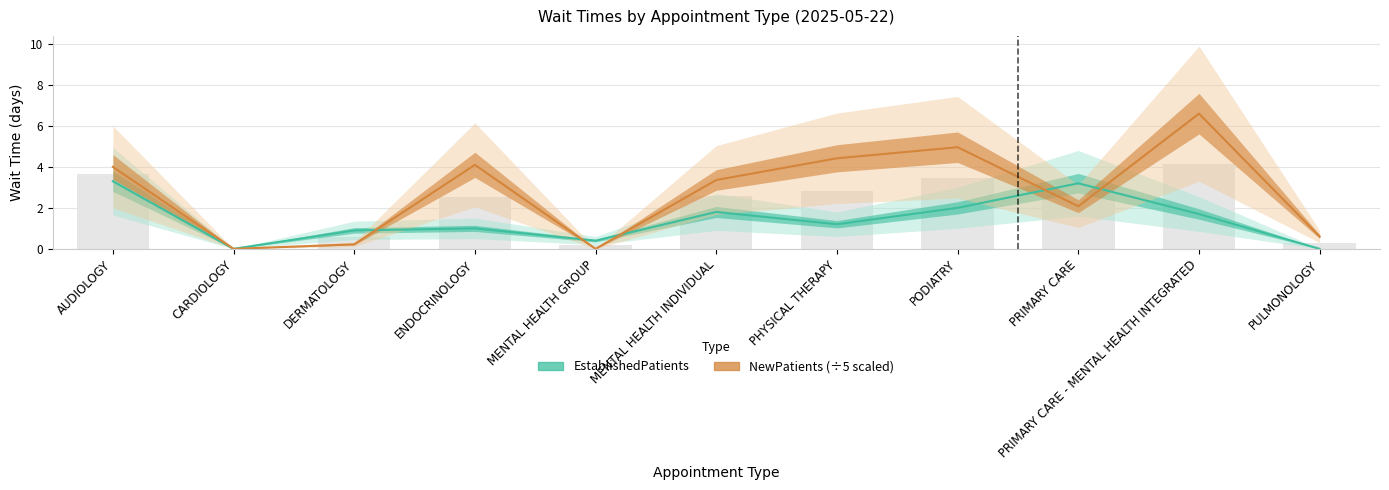

What is the label of the 10th bar from the right?

CARDIOLOGY